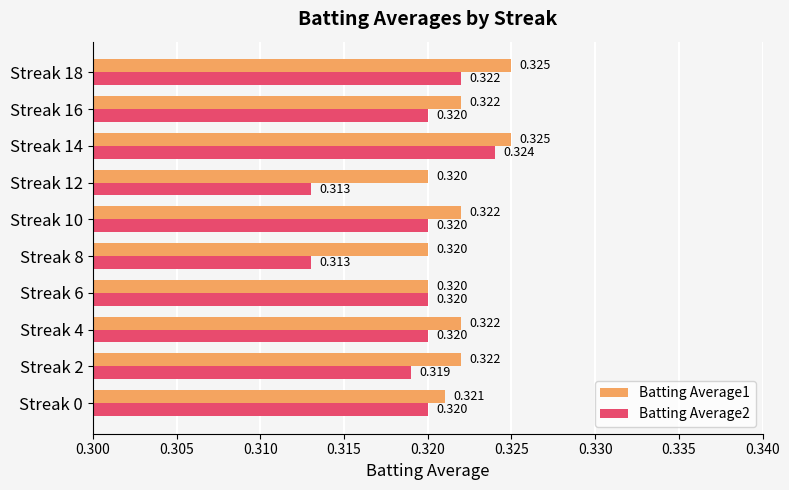

Is the value of Batting Average1 at Streak 4 greater than the value of Batting Average2 at Streak 4?

Yes